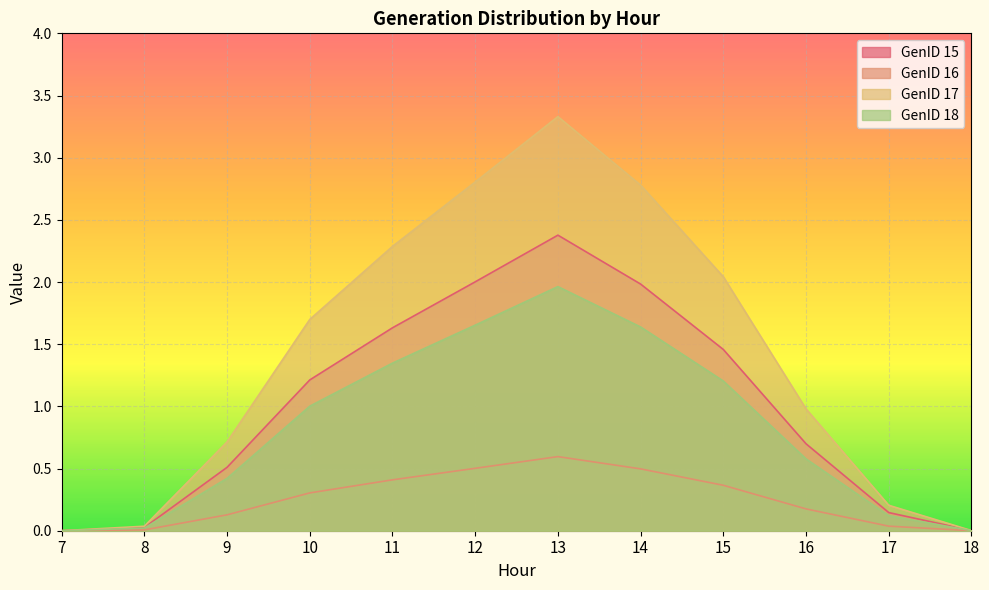

Reading right to left, extract all data points from this chart.

GenID 15: 18=0.0	17=0.1	16=0.7	15=1.5	14=2.0	13=2.4	12=2.0	11=1.6	10=1.2	9=0.5	8=0.0	7=0.0
GenID 16: 18=0.0	17=0.2	16=1.0	15=2.0	14=2.8	13=3.3	12=2.8	11=2.3	10=1.7	9=0.7	8=0.0	7=0.0
GenID 17: 18=0.0	17=0.0	16=0.2	15=0.4	14=0.5	13=0.6	12=0.5	11=0.4	10=0.3	9=0.1	8=0.0	7=0.0
GenID 18: 18=0.0	17=0.1	16=0.6	15=1.2	14=1.6	13=2.0	12=1.7	11=1.3	10=1.0	9=0.4	8=0.0	7=0.0